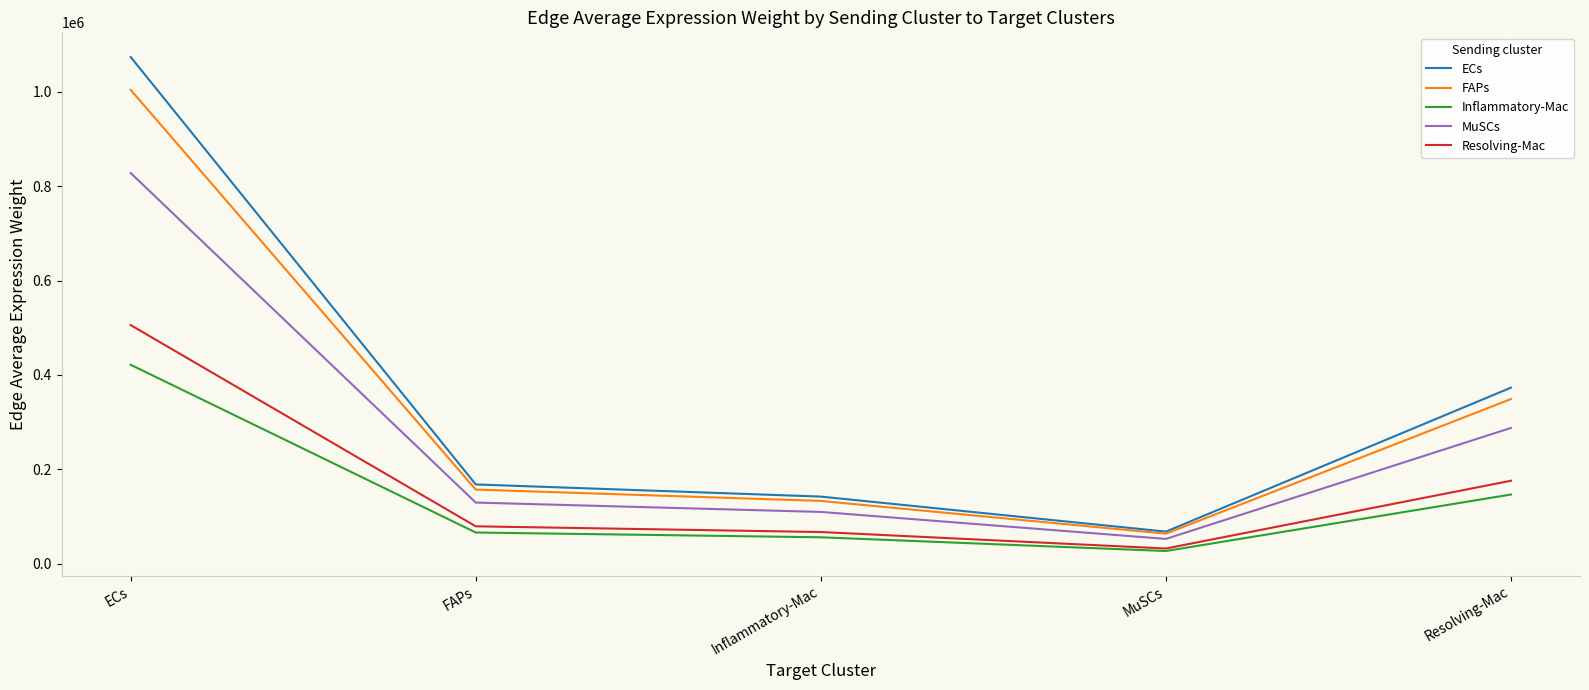

What is the sum of the Inflammatory-Mac values at Inflammatory-Mac and ECs?

477233.4